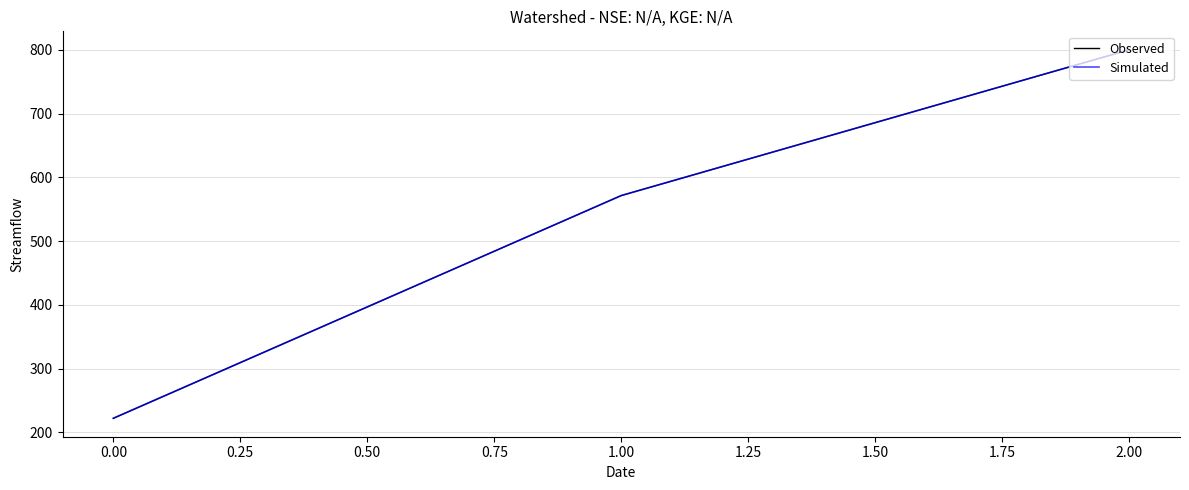

Does the chart have visible grid lines?

Yes